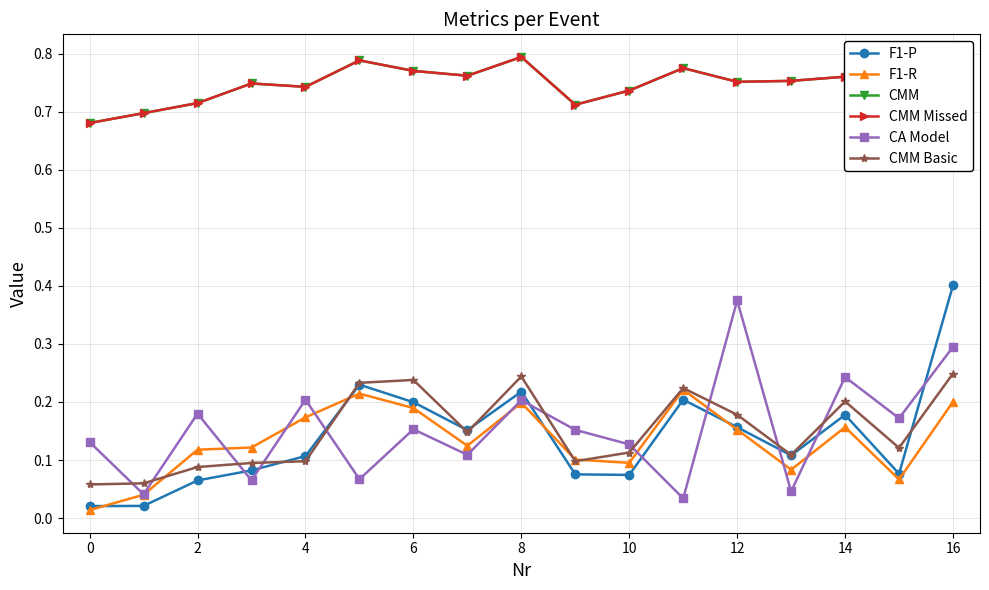

Is this an area chart (filled region under the line)?

No